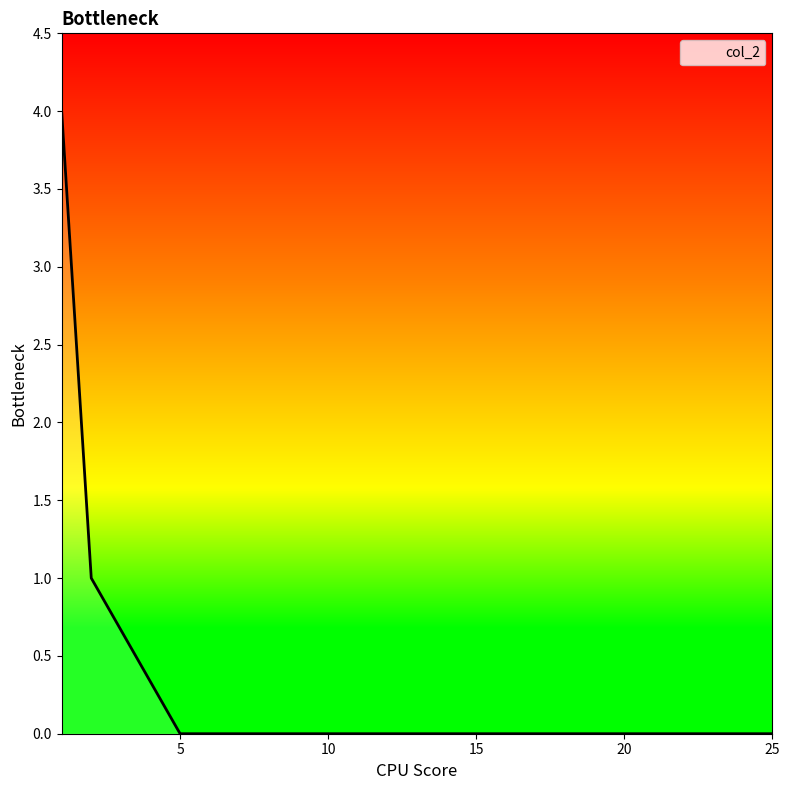

Reading left to right, list all the values displayed in this chart.

25=0	20=0	15=0	10=0	5=0	2=1	1=4